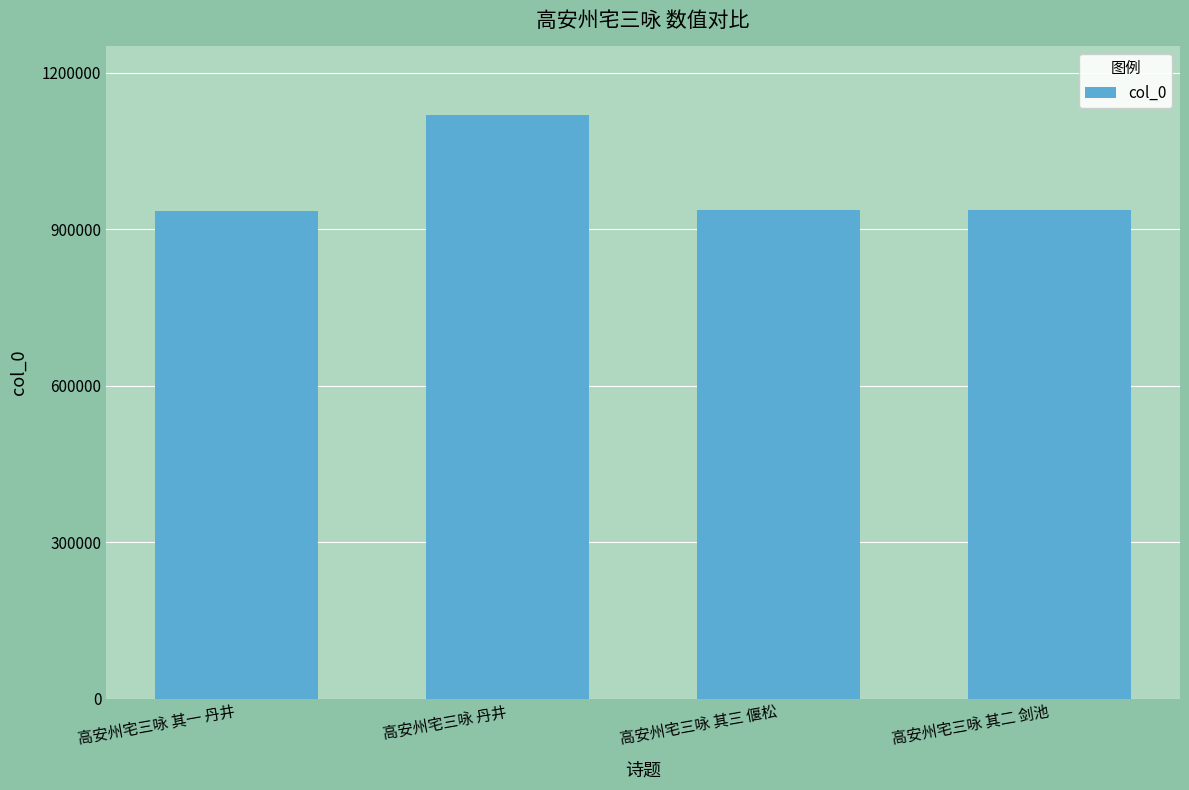

Does the chart contain stacked bars?

No